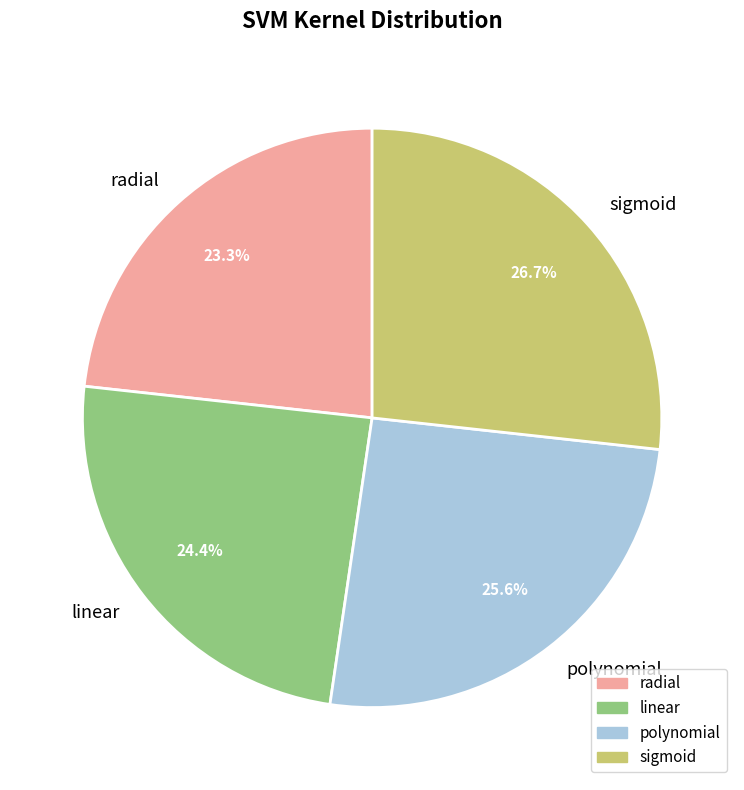

Approximately how many times larger is the value at radial compared to linear?

1.0